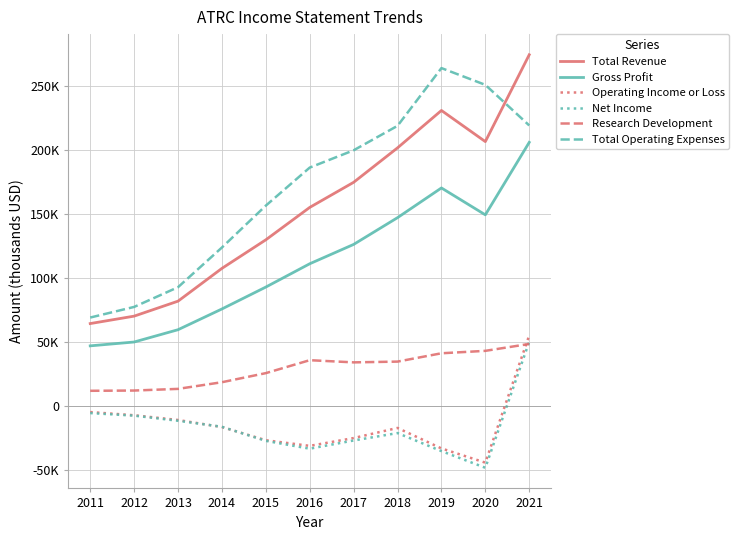

What are all the series names shown in the legend?

Total Revenue, Gross Profit, Operating Income or Loss, Net Income, Research Development, Total Operating Expenses